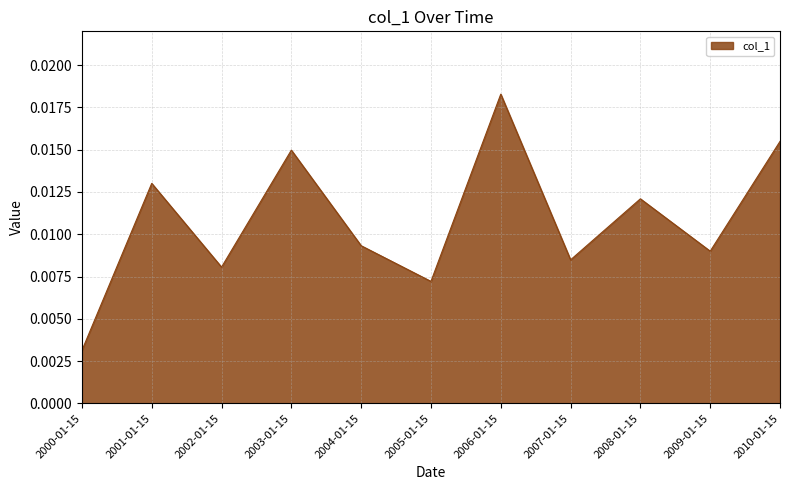

Which has a higher value, 2001-01-15 or 2007-01-15?

2001-01-15